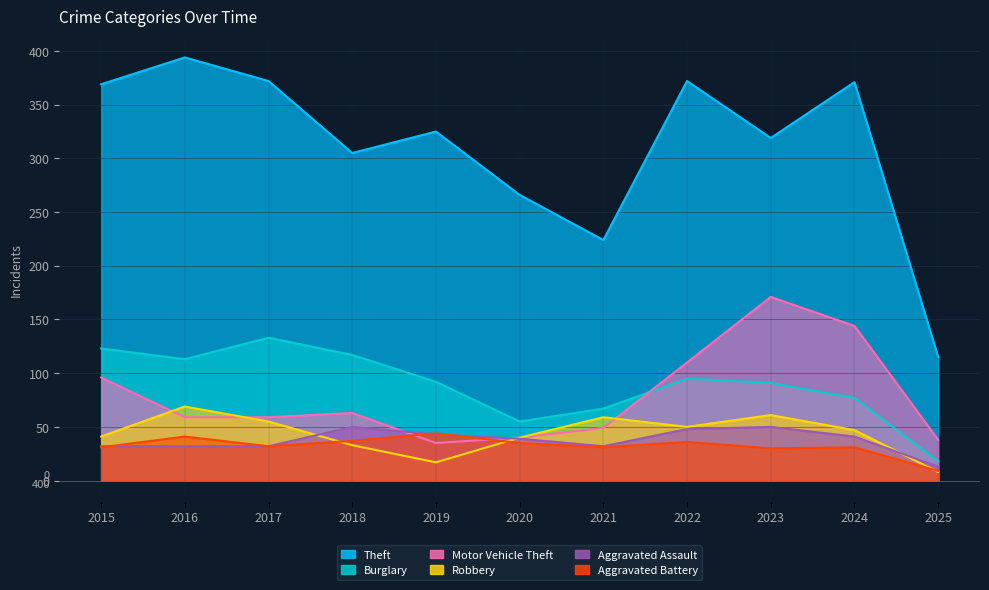

What value does the Theft series have at 2016?

394